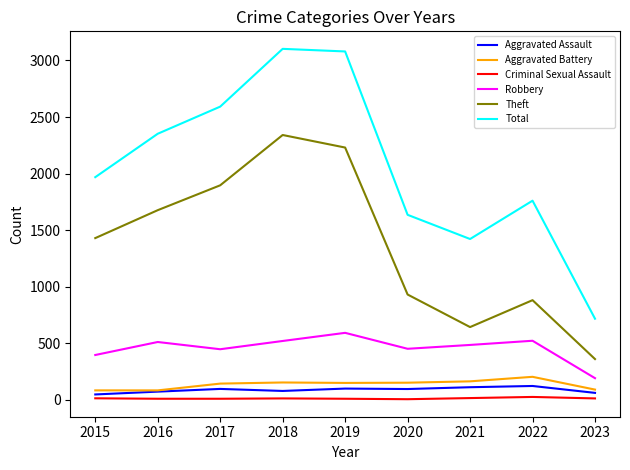

The Criminal Sexual Assault series shows 8 at 2017. True or false?

True